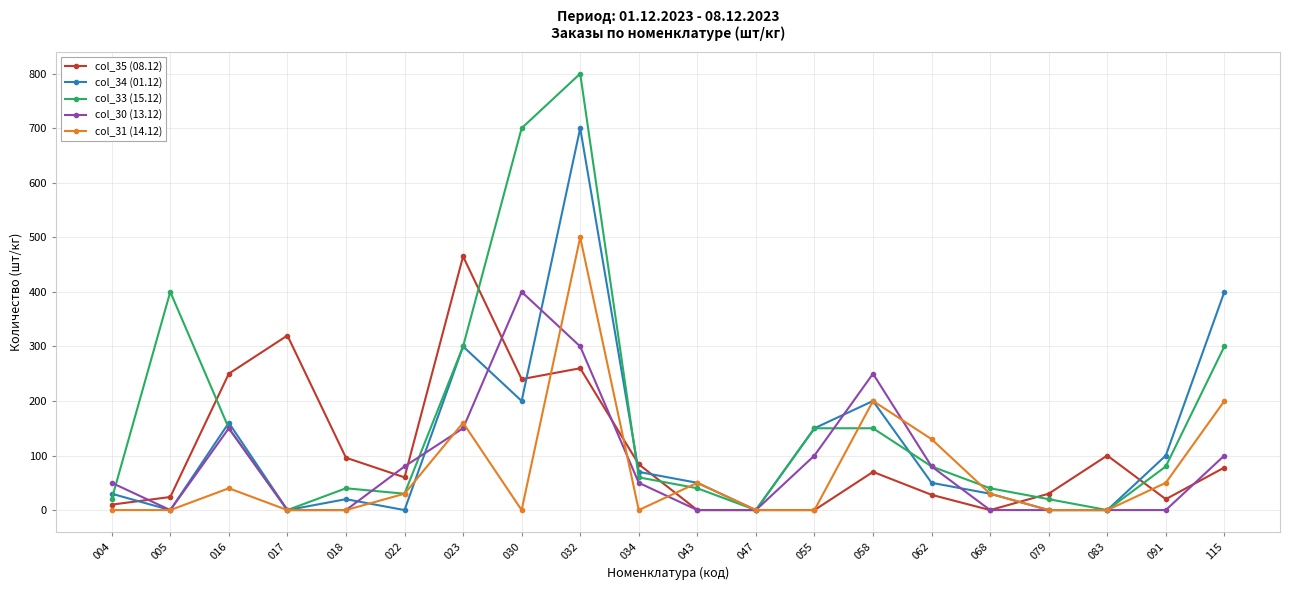

Count the number of categories in the chart.

20